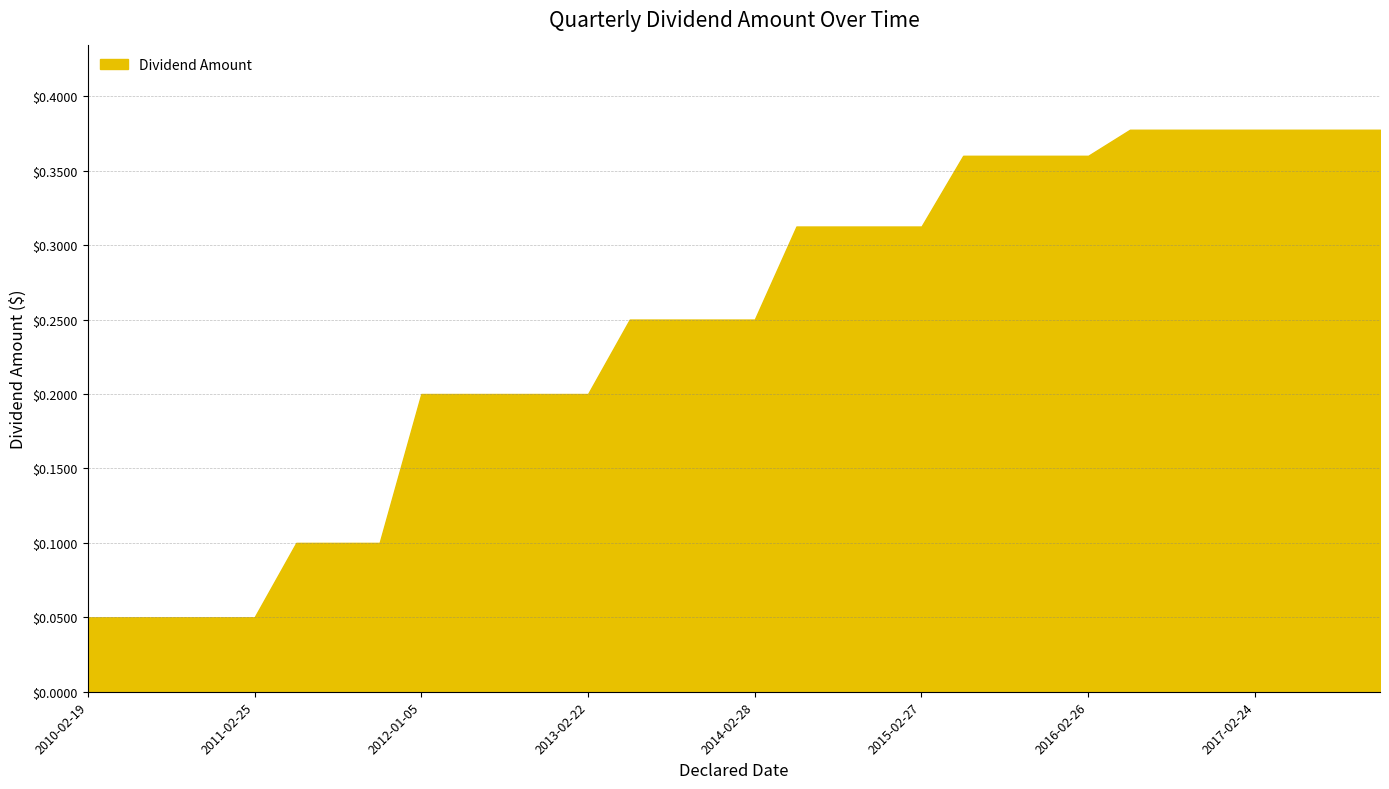

Is this an area chart (filled region under the line)?

Yes